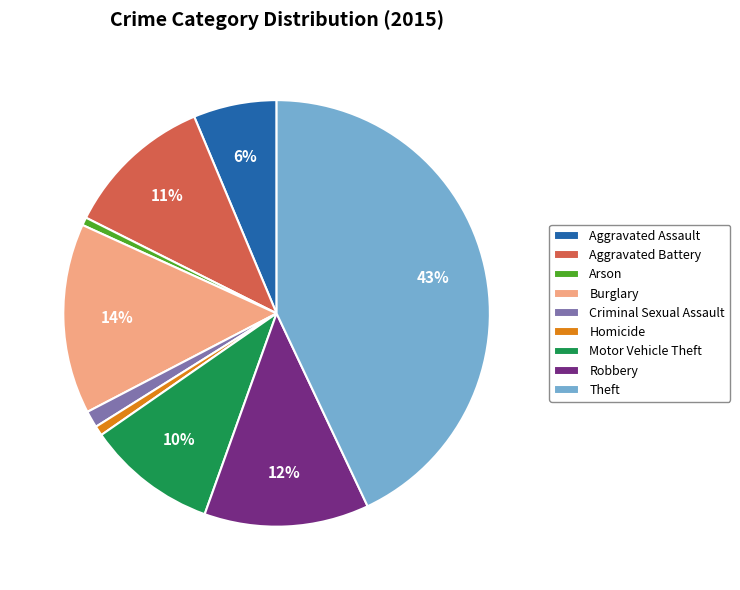

Which slice is the largest?

Theft